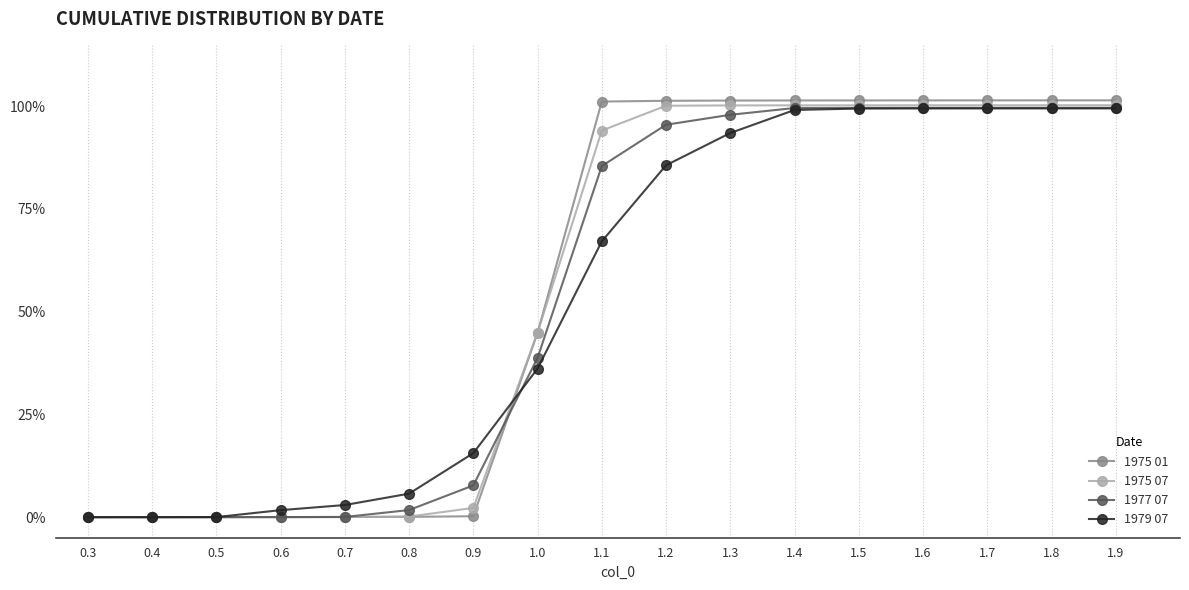

Which series has the largest total across all categories?

1975 01